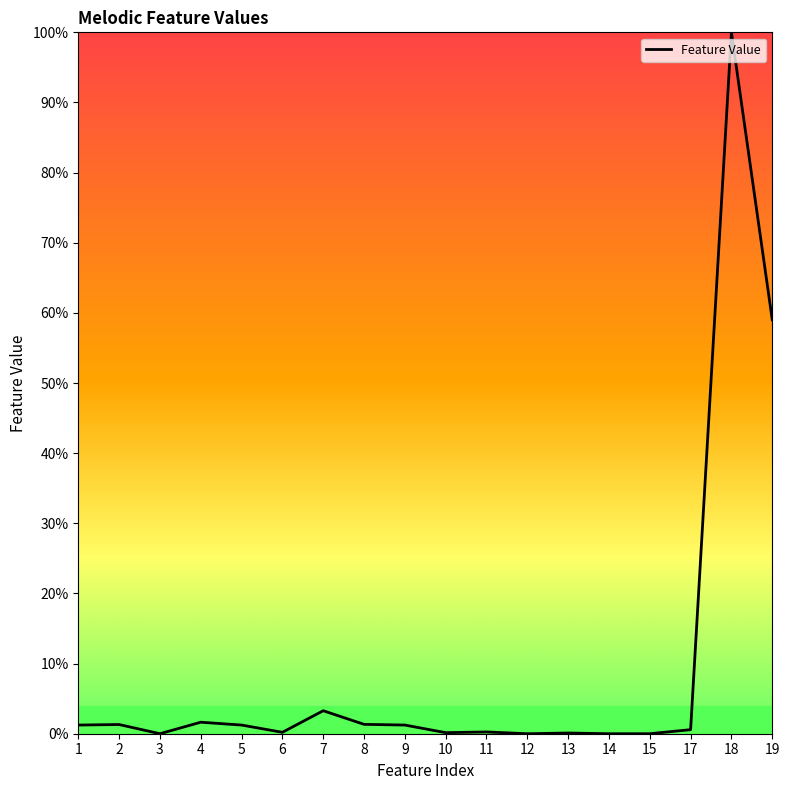

Is this an area chart (filled region under the line)?

No